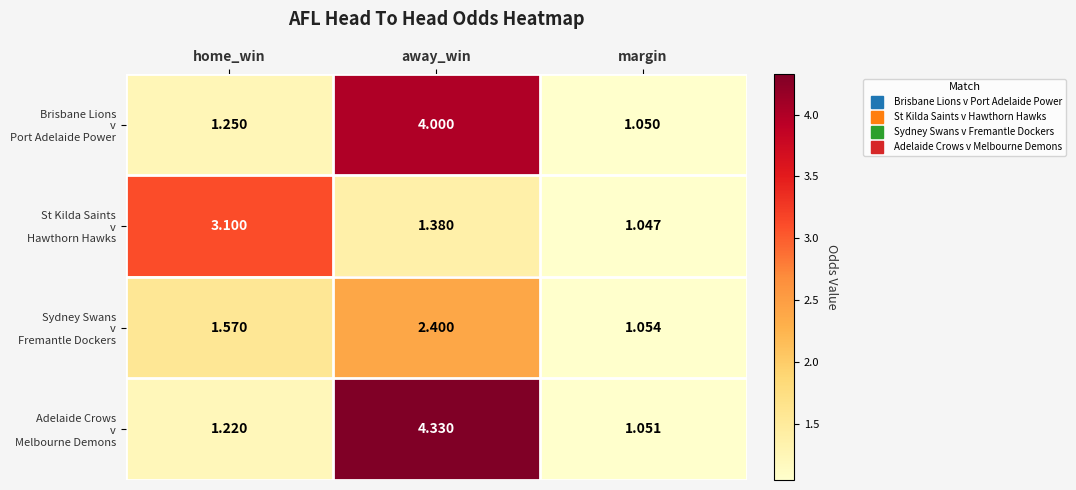

At which category is the sum across all series the highest?

away_win